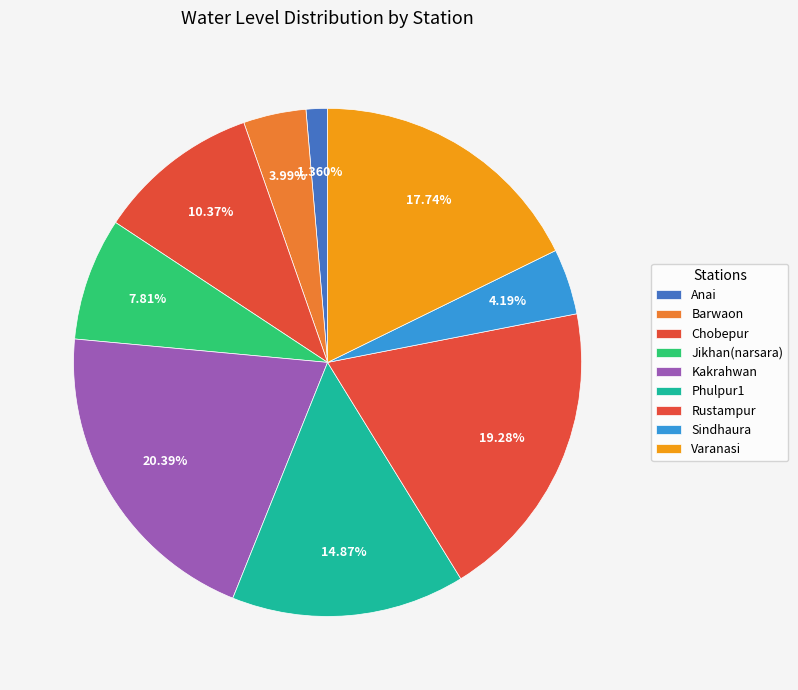

To the nearest percent, what is the average slice percentage?

11%